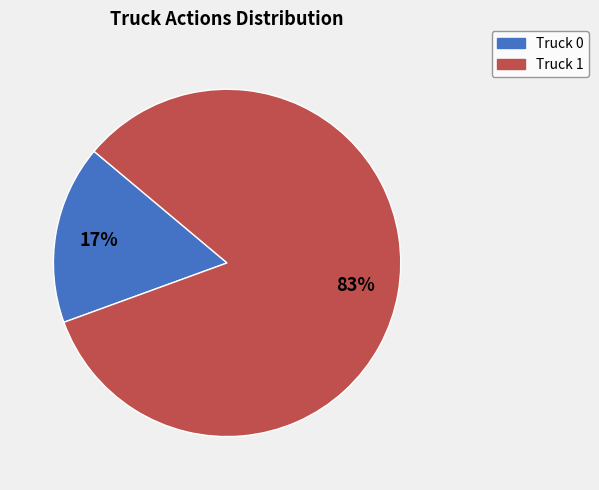

To the nearest percent, what is the combined percentage of Truck 0 and Truck 1?

100%